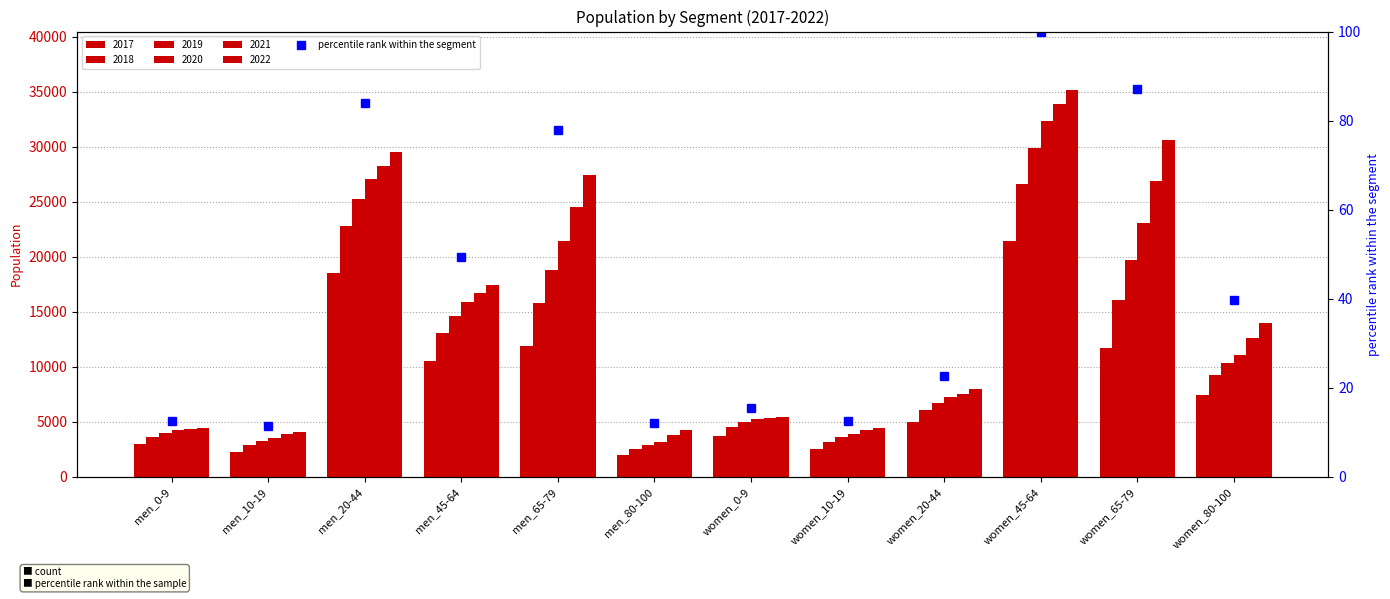

List the labels in order of value, smallest first.

men_10-19, men_80-100, women_10-19, men_0-9, women_0-9, women_20-44, women_80-100, men_45-64, men_65-79, men_20-44, women_65-79, women_45-64